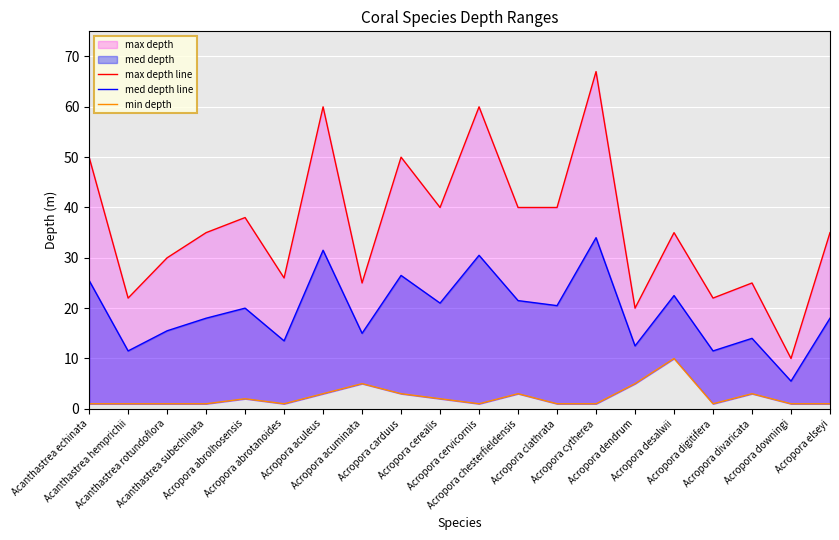

At which category does max depth line reach its first local valley?

Acanthastrea hemprichii